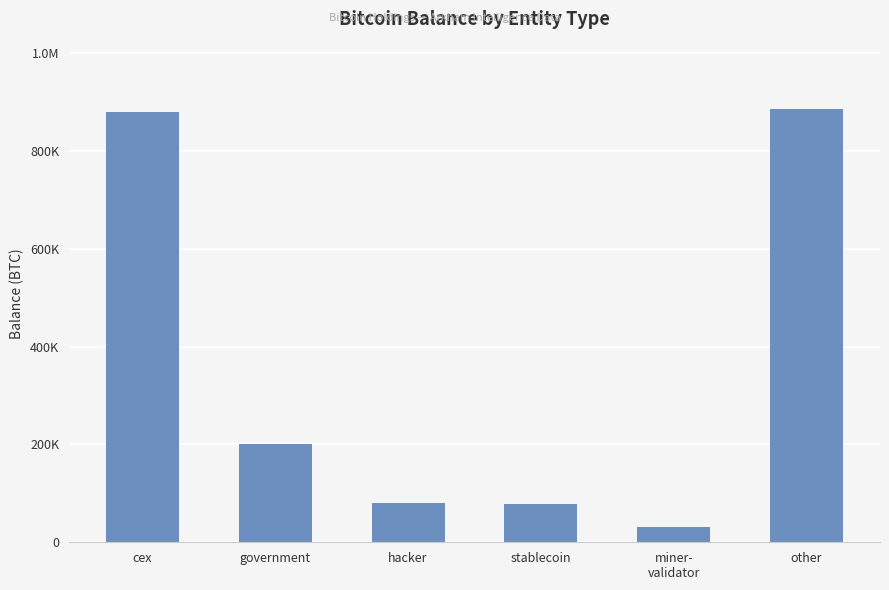

Does the chart contain any negative values?

No